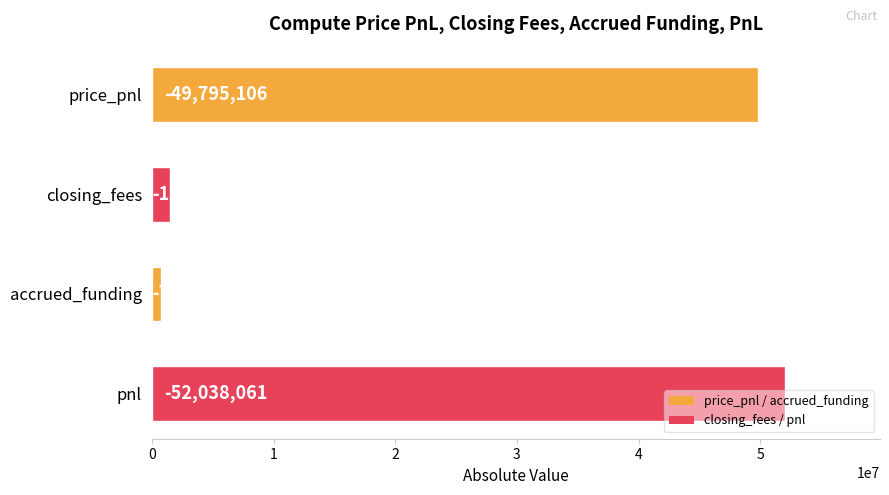

Does the chart contain any negative values?

No